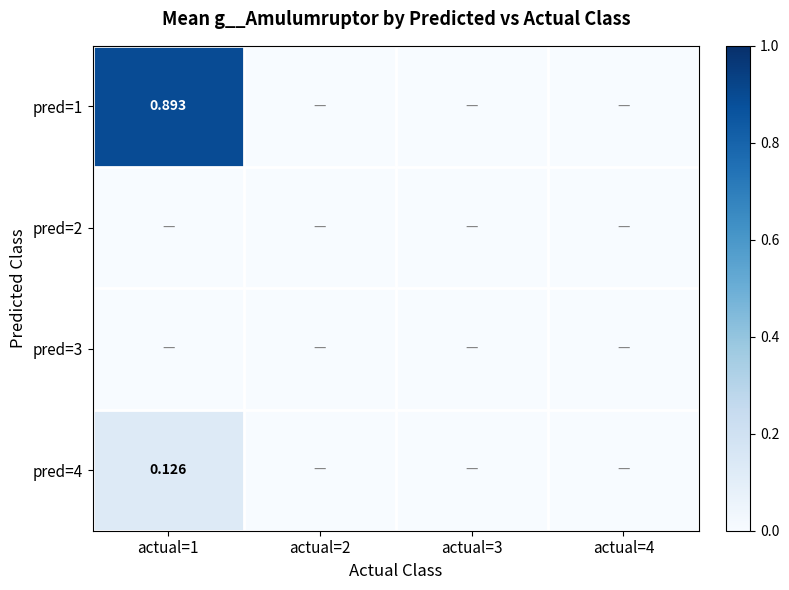

At which label does pred=1 reach its minimum?

actual=2